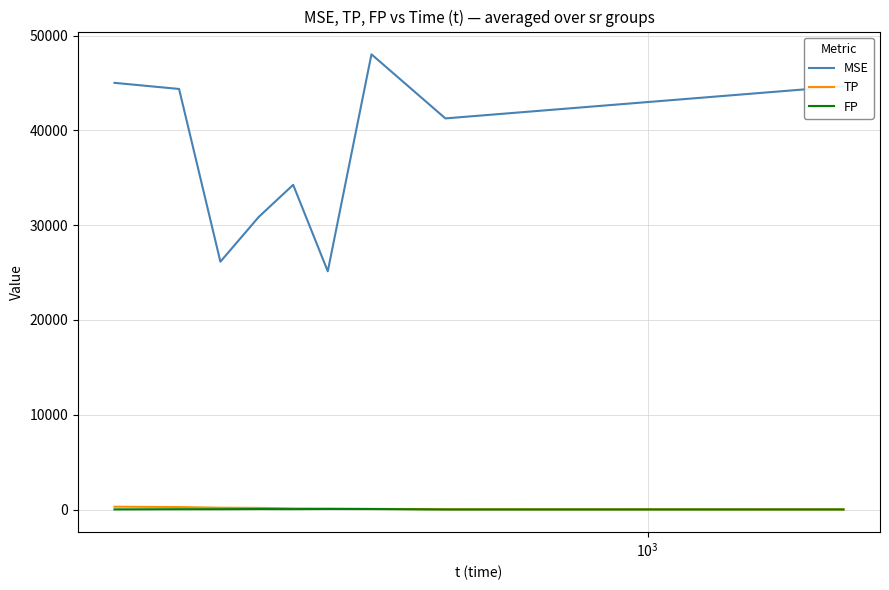

Which series has the largest total across all categories?

MSE